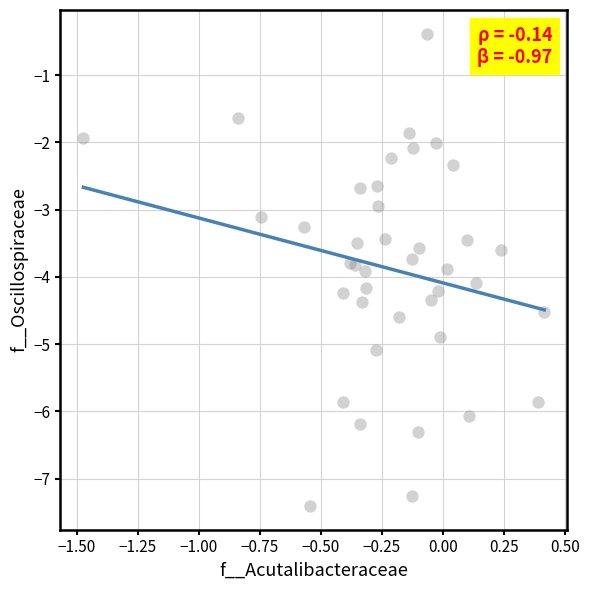

What is the range of Y values (max minus min)?

7.0